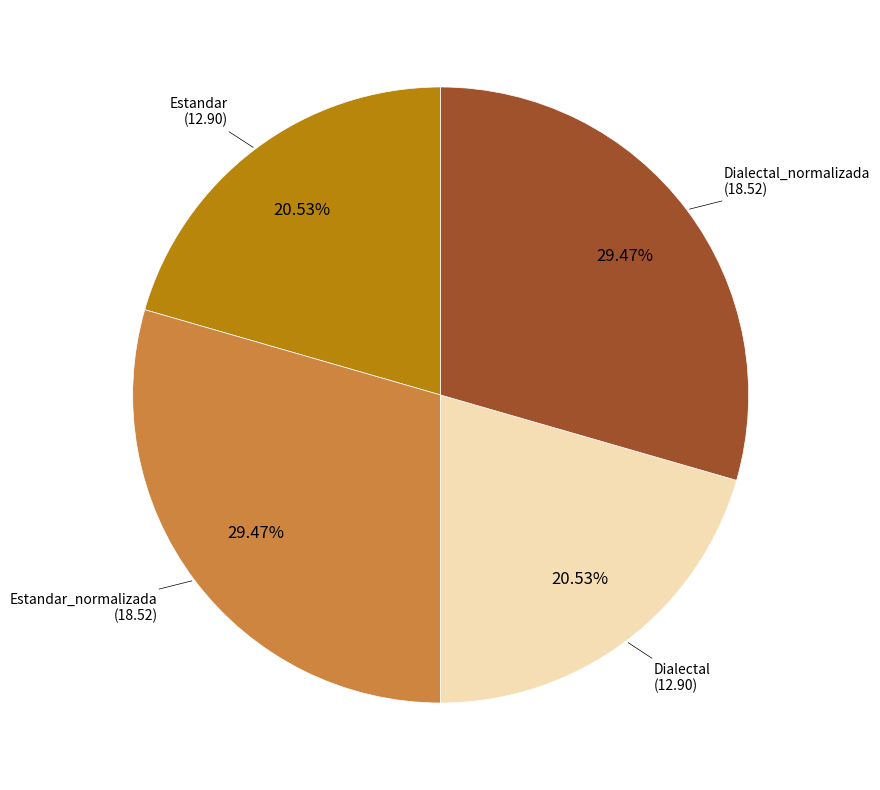

Between Estandar_normalizada and Dialectal, which is larger?

Estandar_normalizada